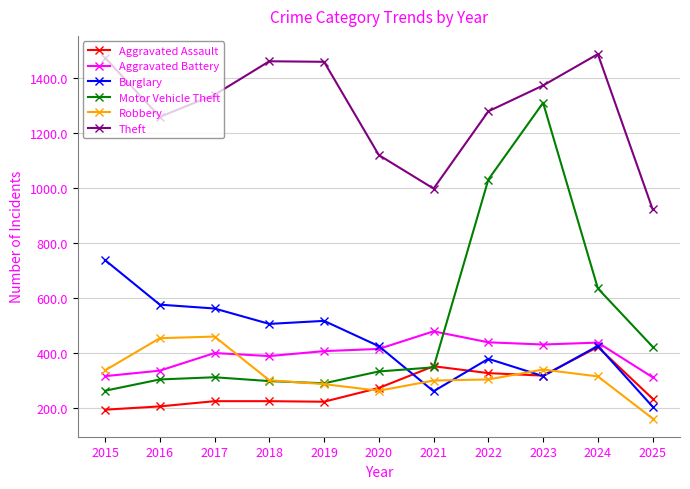

True or false: Robbery has more than 0 points higher than both neighbors.

True